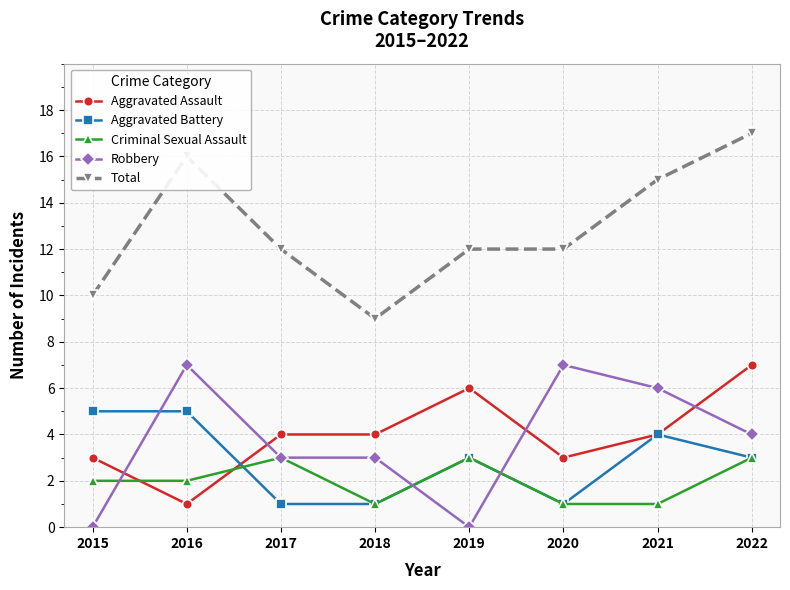

Which category has the highest value in the Total series?

2022